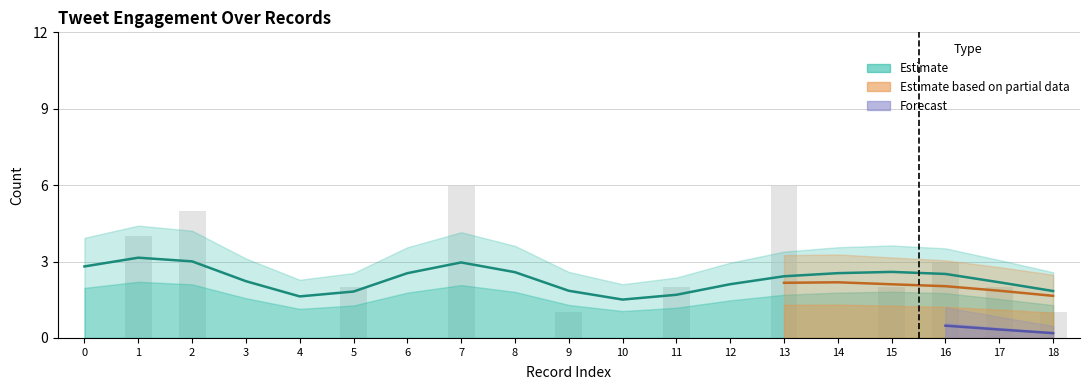

Between 16 and 3, which is larger?

16